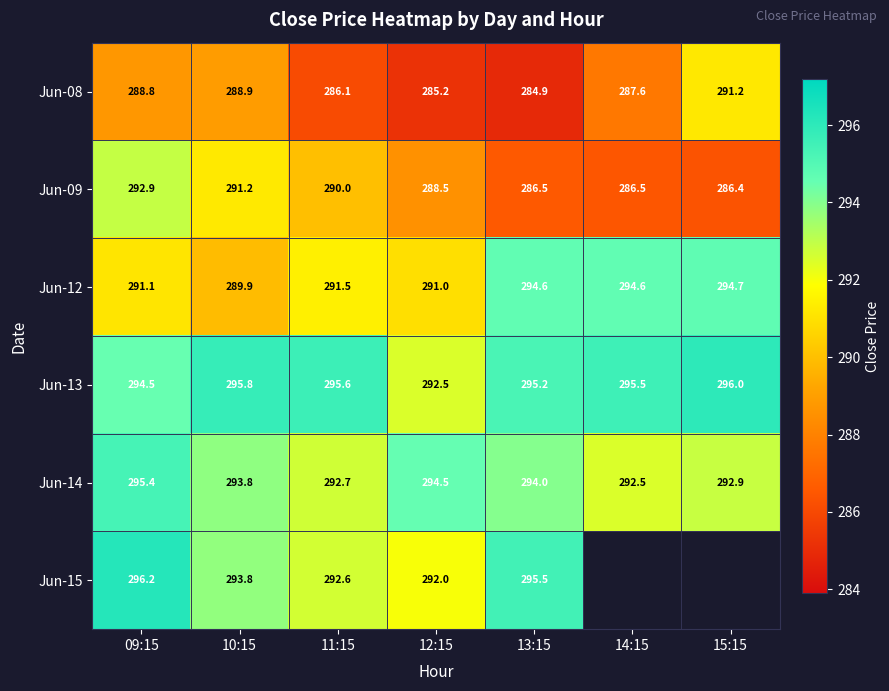

Count the number of data series in this chart.

6